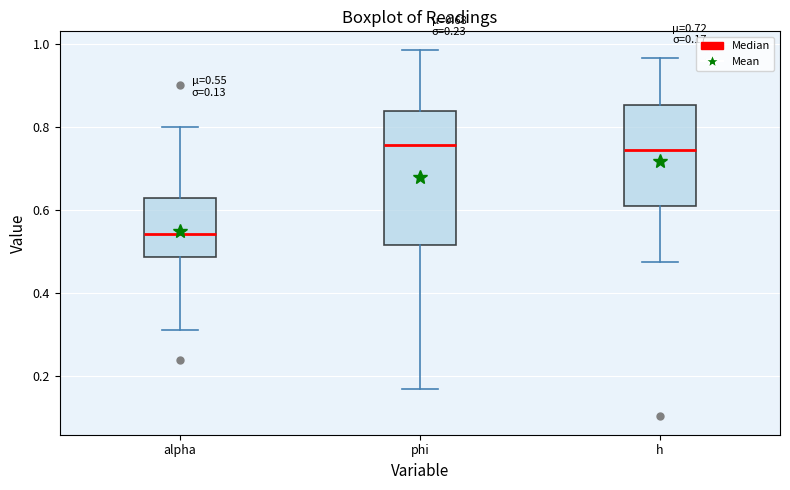

Comparing the boxes themselves (not the whiskers), which one is the tallest?

phi